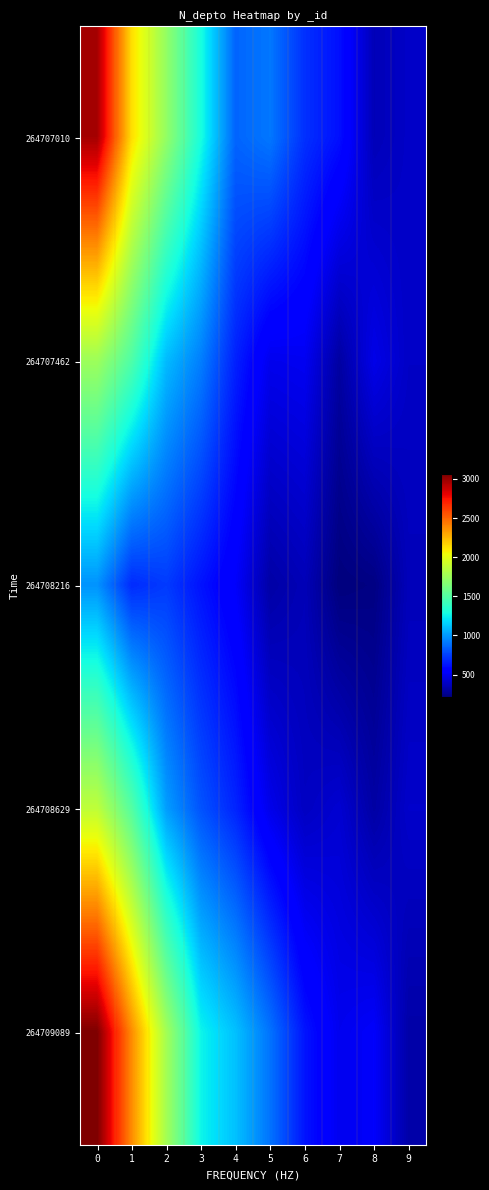

Count the number of categories in the chart.

10